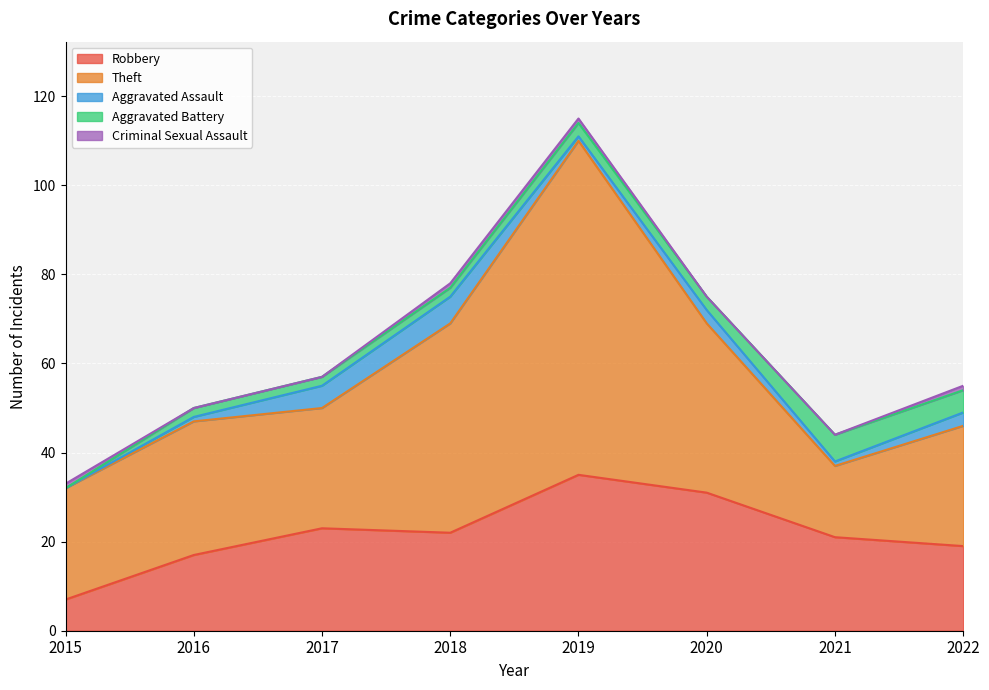

Reading left to right, transcribe all the data shown in this chart.

Robbery: 7	17	23	22	35	31	21	19
Theft: 25	30	27	47	75	38	16	27
Aggravated Assault: 0	1	5	6	1	3	1	3
Aggravated Battery: 0	2	2	2	3	3	6	5
Criminal Sexual Assault: 1	0	0	1	1	0	0	1